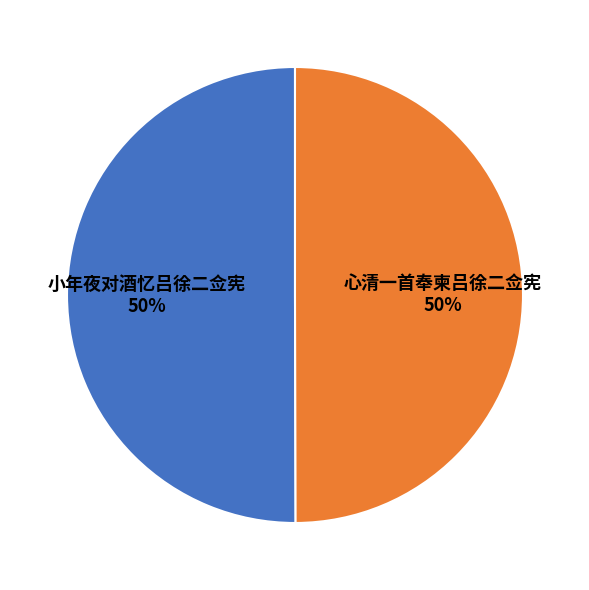

The 小年夜对酒忆吕徐二佥宪 50% slice represents 50% of the pie. True or false?

True